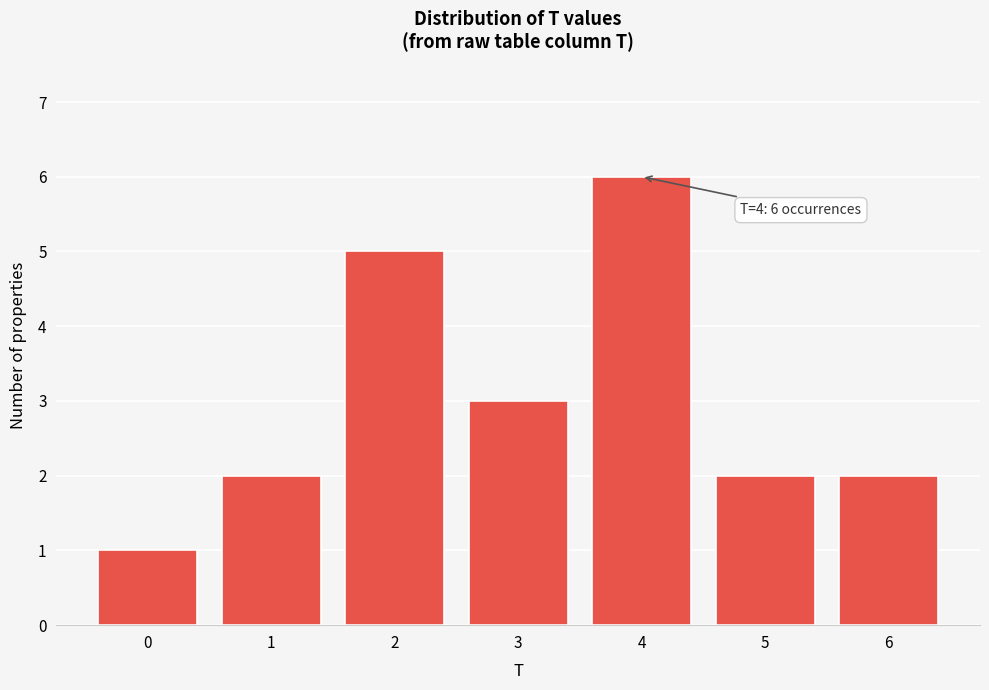

Reading left to right, transcribe all the data shown in this chart.

1	2	5	3	6	2	2